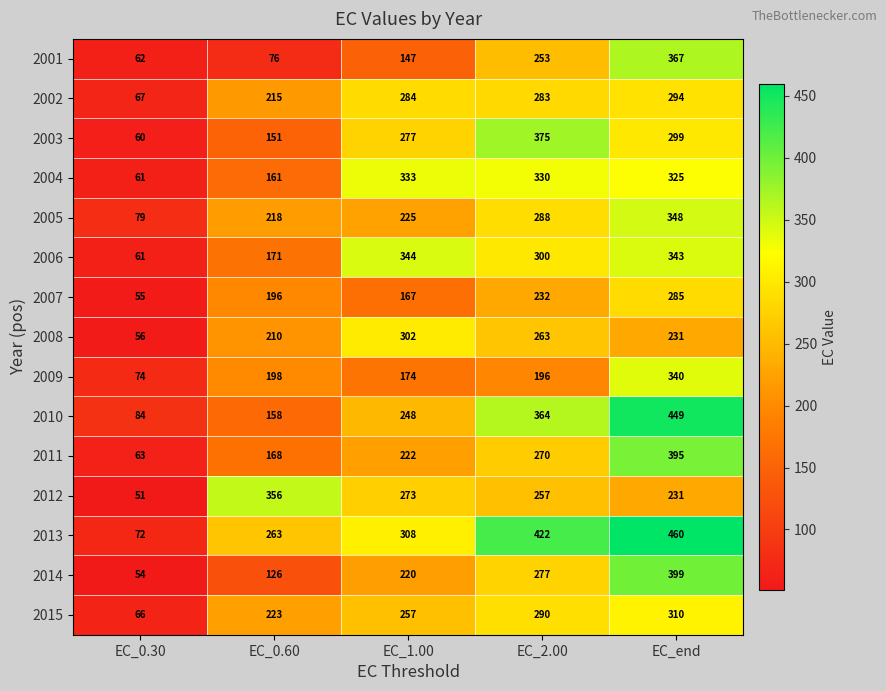

Which series has the largest total across all categories?

2013